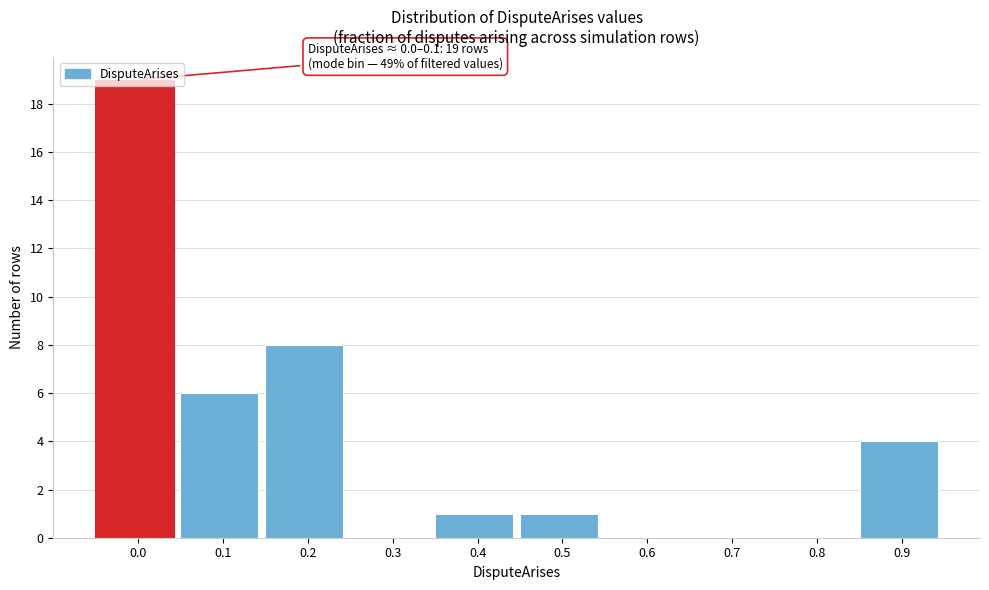

What is the sum of all values?

39